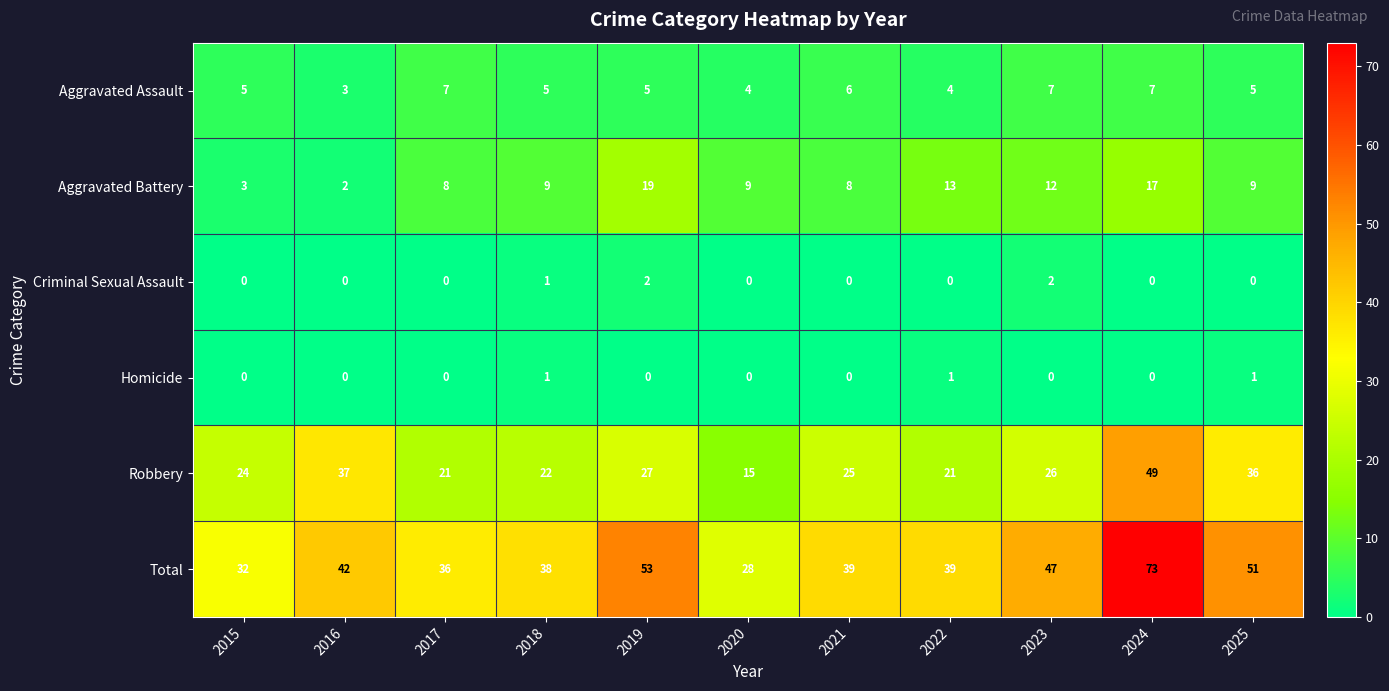

List the series in order of their peak value, lowest first.

Homicide, Criminal Sexual Assault, Aggravated Assault, Aggravated Battery, Robbery, Total